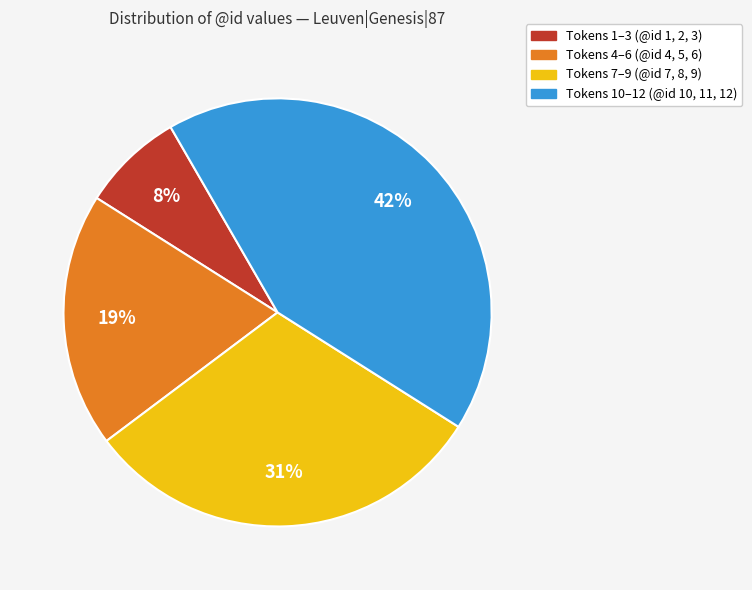

How many segments does this pie chart have?

4